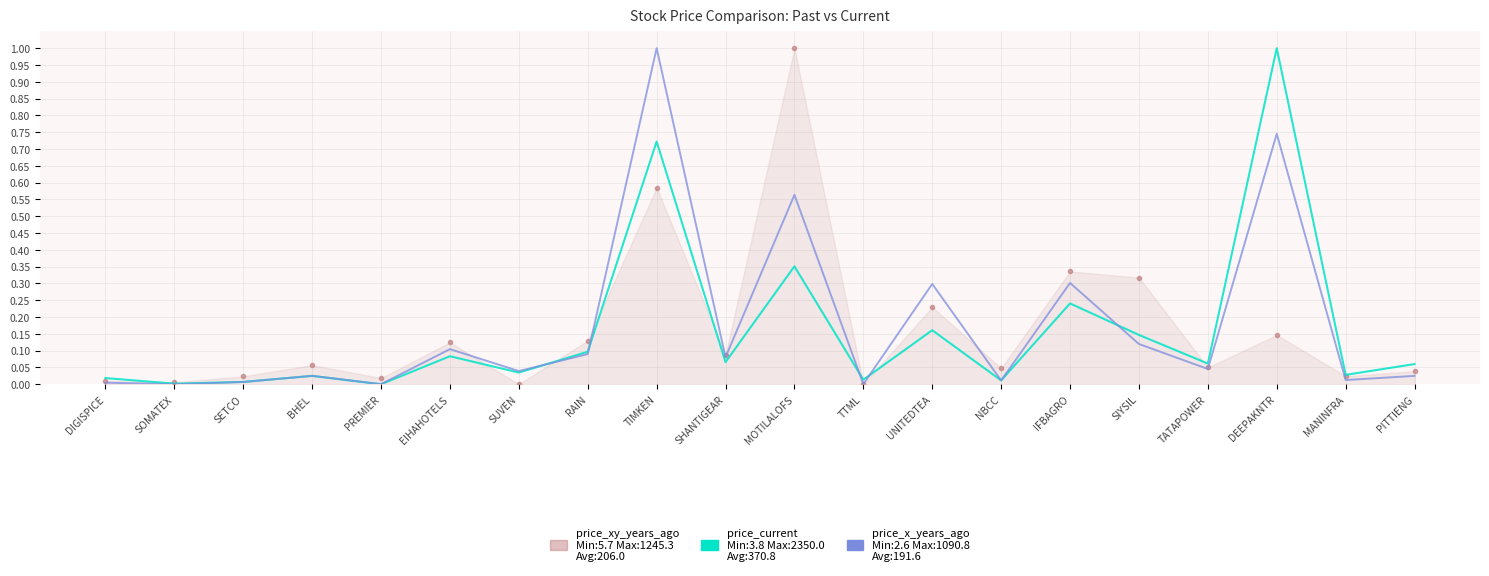

What position from the right is SIYSIL?

5